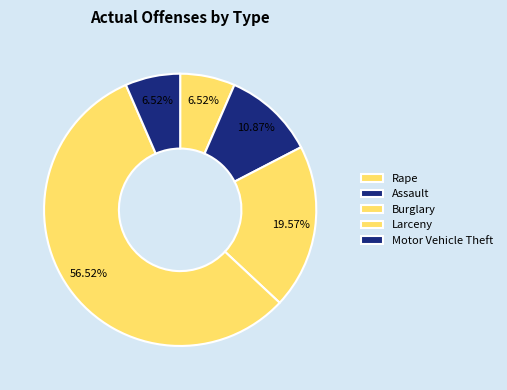

What portion of the pie excludes Motor Vehicle Theft?

93.5%